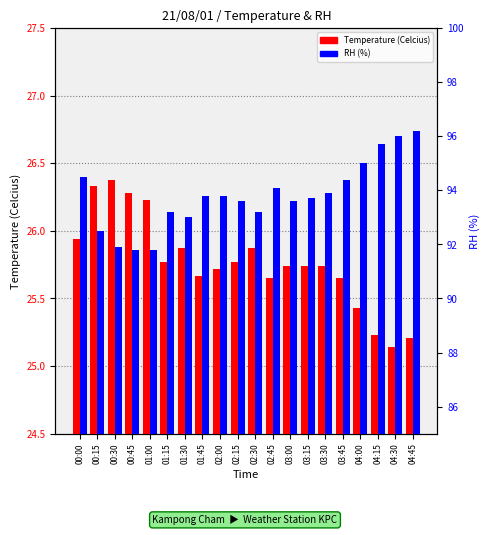

Read the Temperature (Celcius) value at 00:45.

26.3